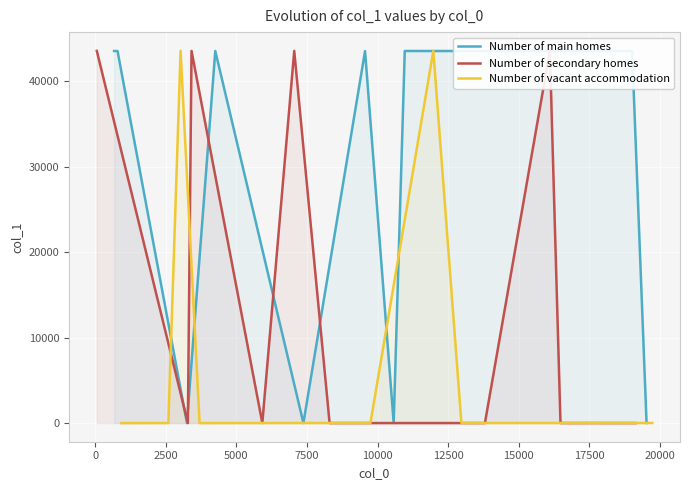

List the labels in order of value, largest first.

3024, 11972, 16099, 3412, 7048, 58, 10961, 4253, 17375, 792, 13168, 671, 18909, 19012, 9555, 8670, 18689, 17677, 9746, 12967, 8019, 19723, 16602, 14429, 19522, 10569, 7373, 3249, 17599, 16475, 2591, 18149, 3282, 13799, 19136, 5918, 16920, 8300, 3697, 930